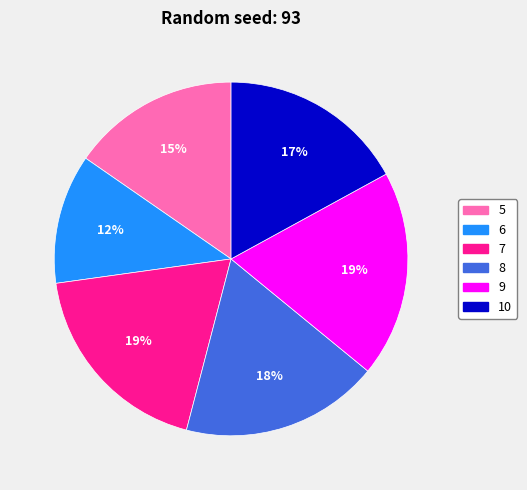

Do 7 and 6 together represent more than half of the pie?

No